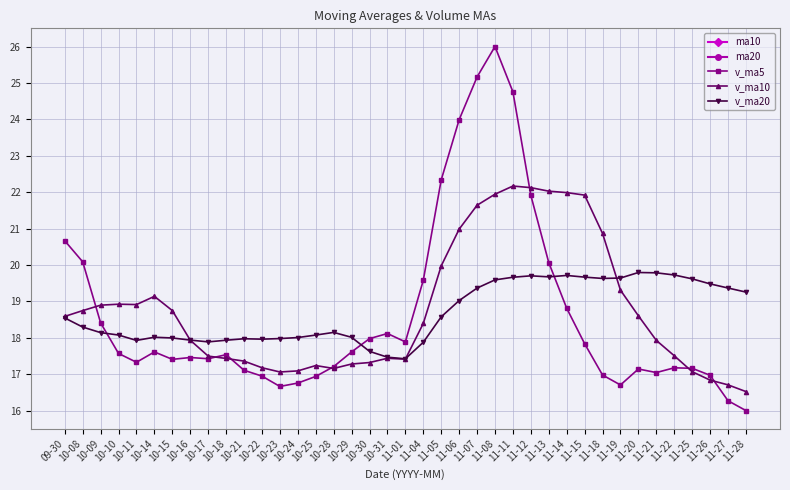

True or false: ma20 and v_ma5 cross at least once.

False